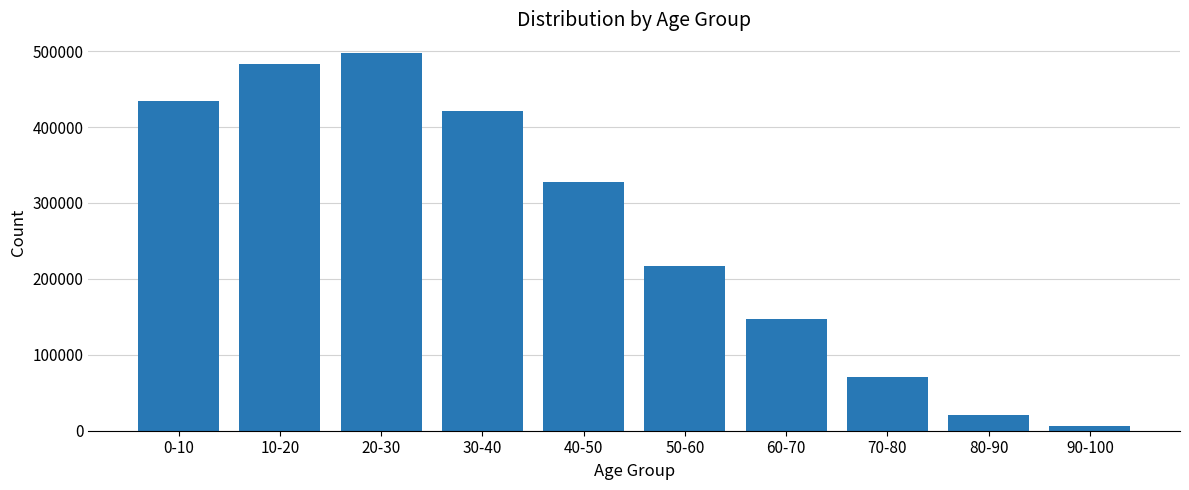

Count the number of data series in this chart.

1